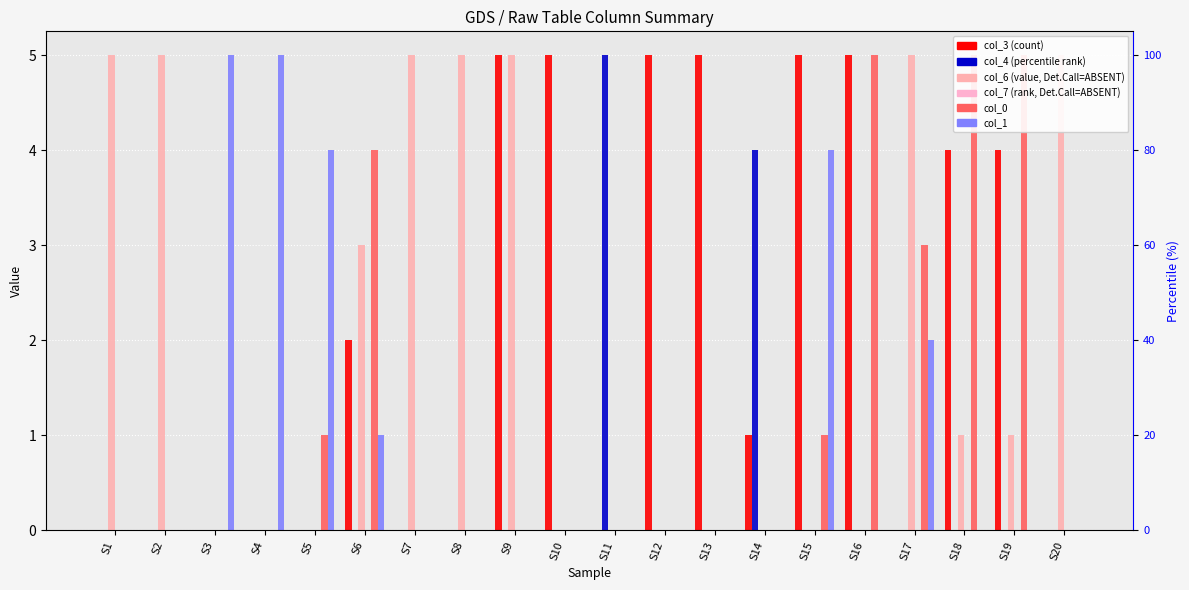

At which category is the sum across all series the highest?

S6